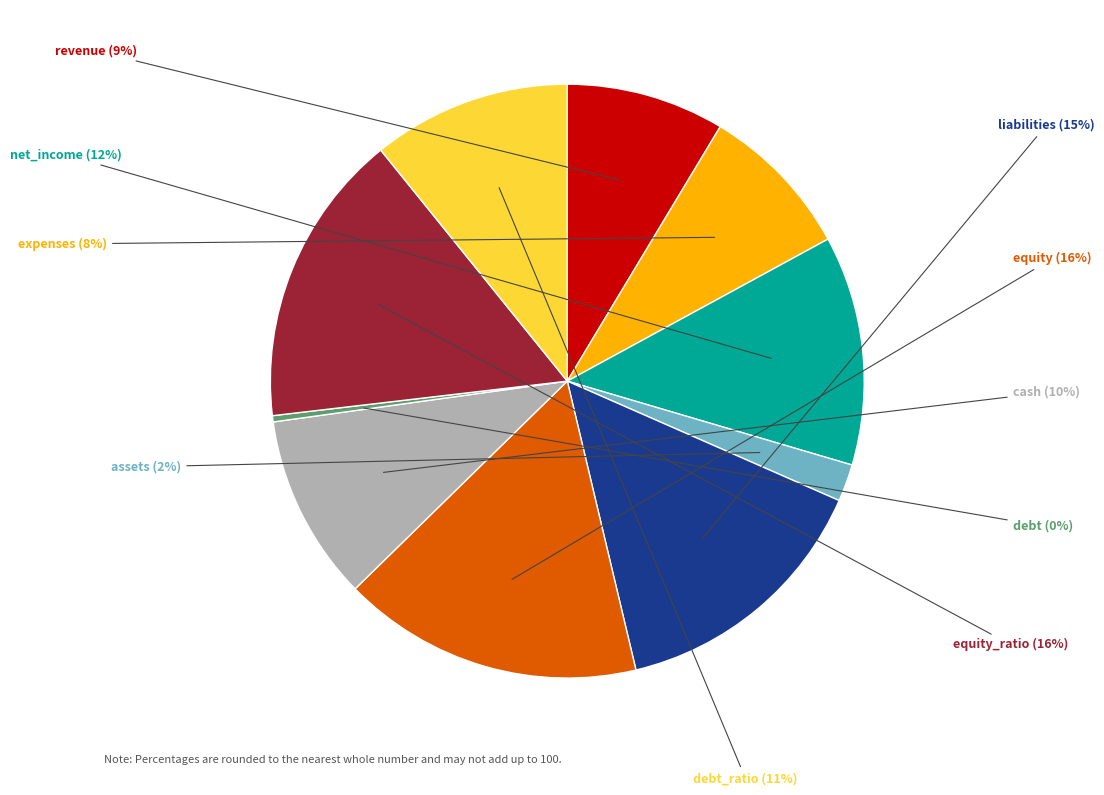

Which category has the smallest portion of the pie?

debt